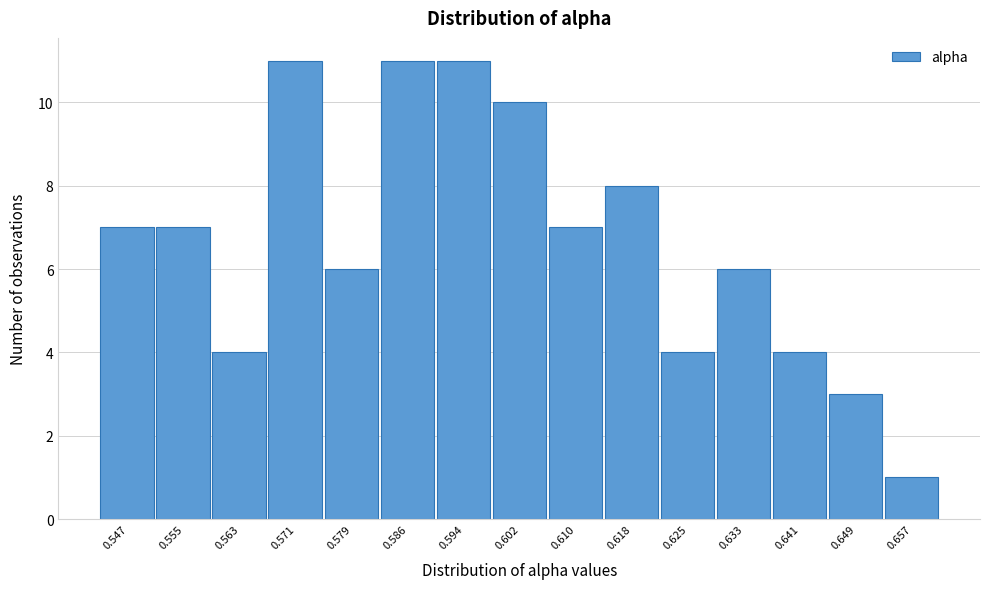

Reading right to left, what are all the values shown in this chart?

1	3	4	6	4	8	7	10	11	11	6	11	4	7	7